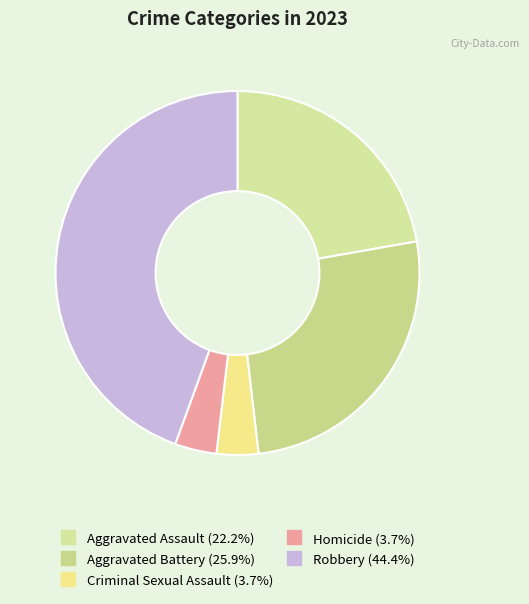

Which category has the smallest portion of the pie?

Criminal Sexual Assault